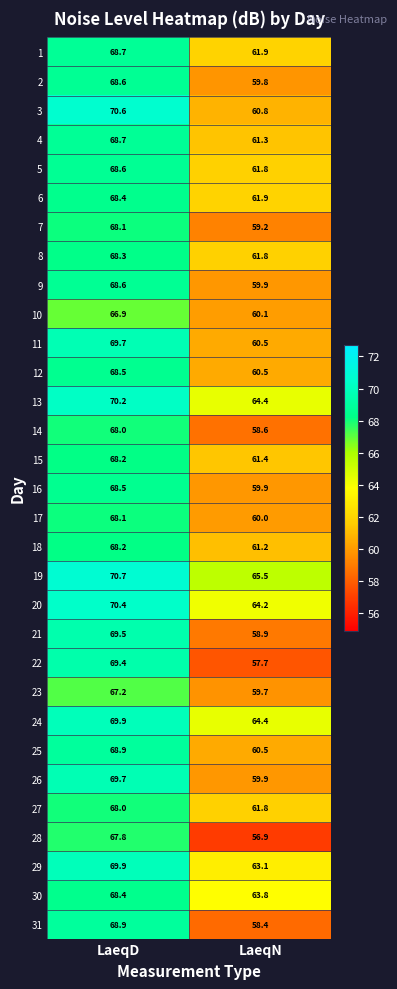

What is the difference between the 12 values at LaeqD and LaeqN?

8.0